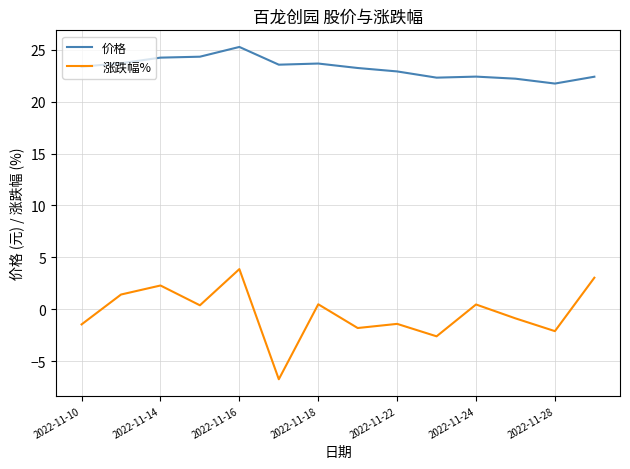

Which series has the largest range (max minus min)?

涨跌幅%